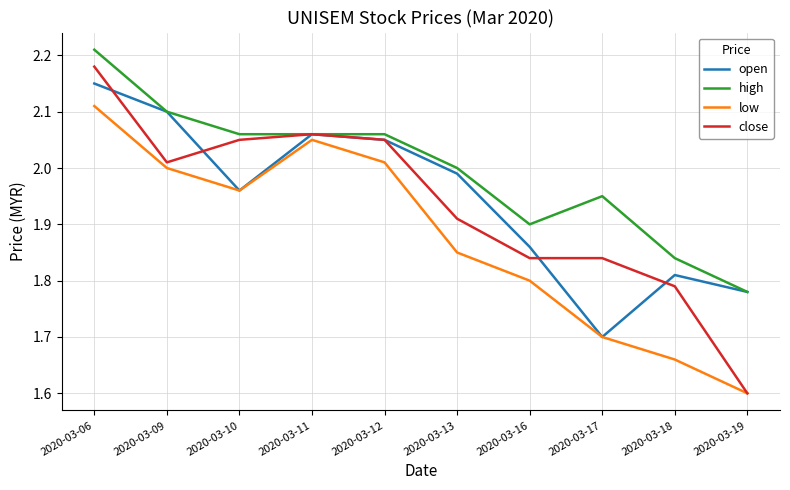

Rank the categories by low value from highest to lowest.

2020-03-06, 2020-03-11, 2020-03-12, 2020-03-09, 2020-03-10, 2020-03-13, 2020-03-16, 2020-03-17, 2020-03-18, 2020-03-19